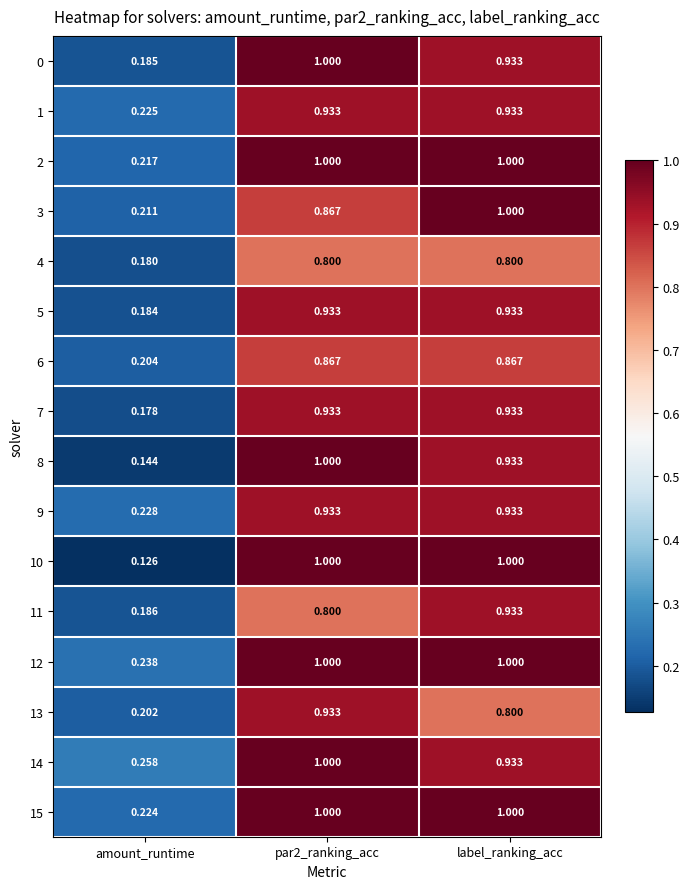

At which label is 6 closest to 0?

amount_runtime